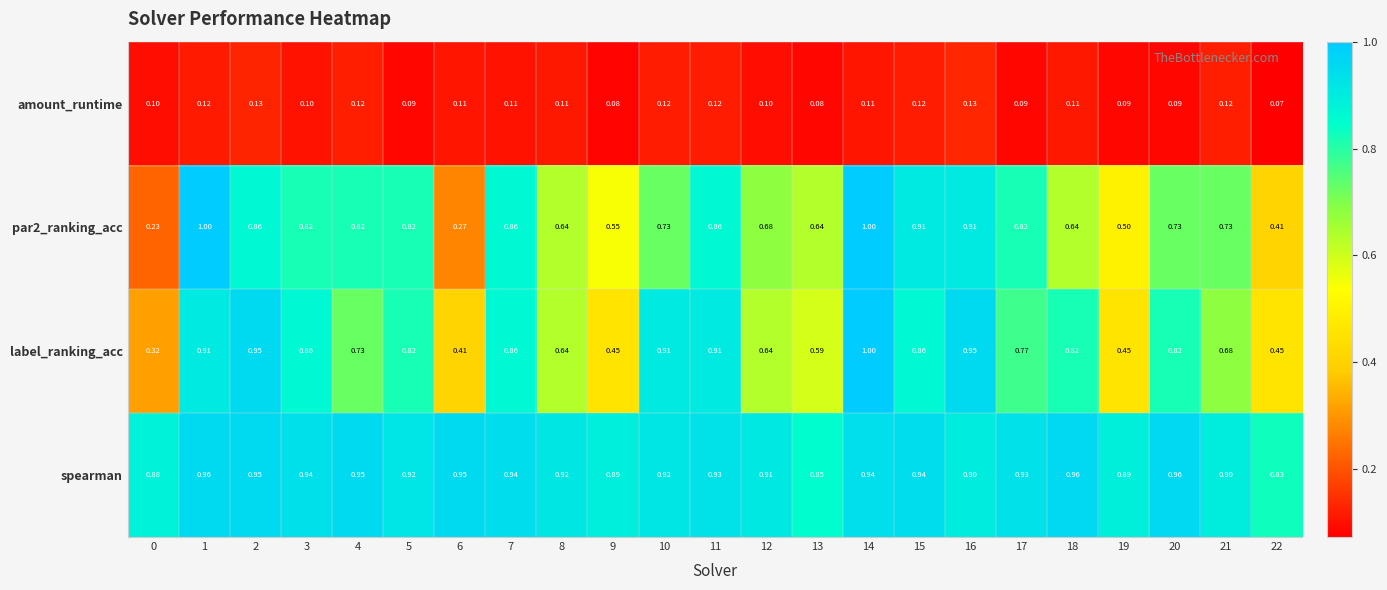

Between 3 and 4, which series saw the biggest shift?

label_ranking_acc